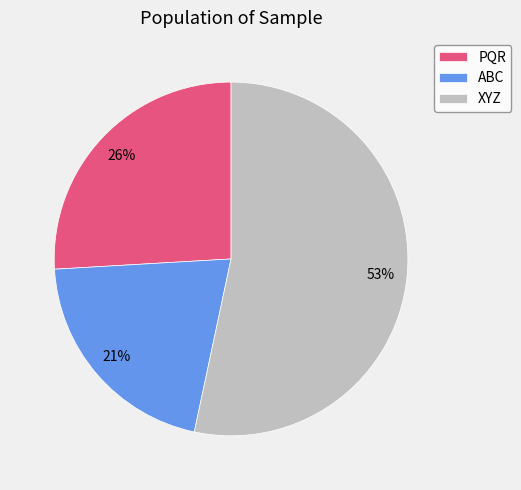

True or false: ABC accounts for 34% of the total.

False